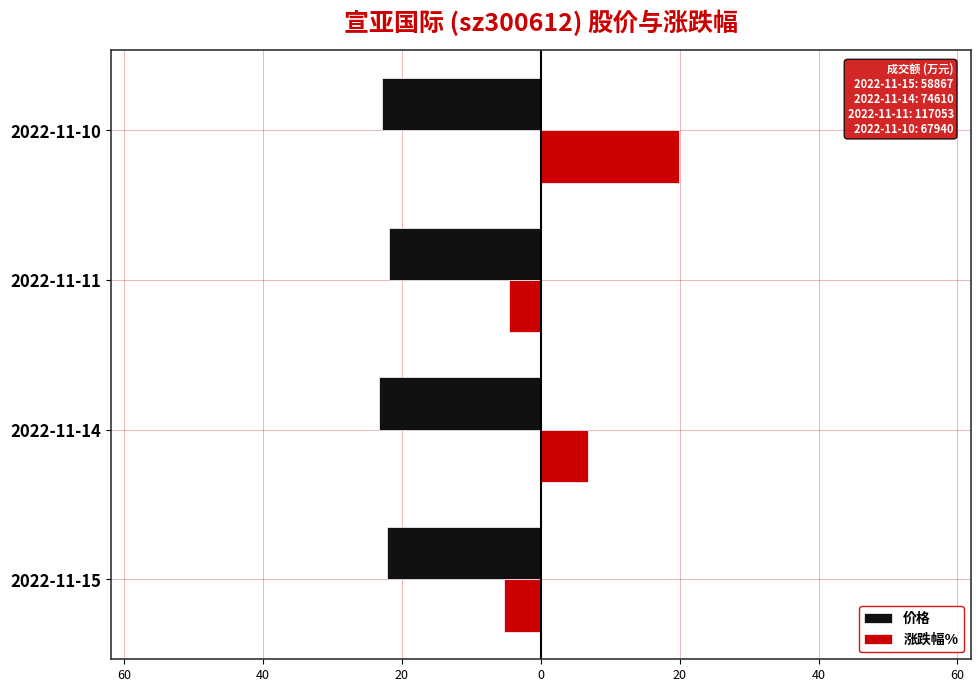

What are all the series names shown in the legend?

价格, 涨跌幅%